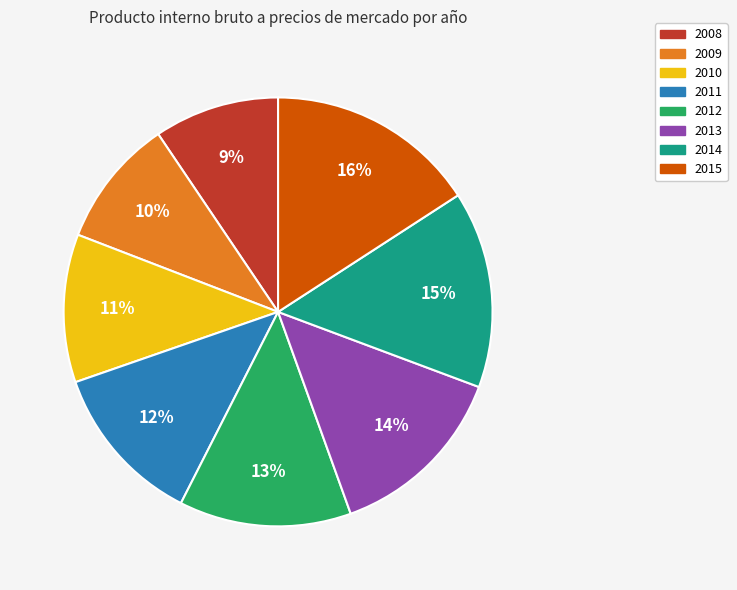

The 2009 slice represents 10% of the pie. True or false?

True